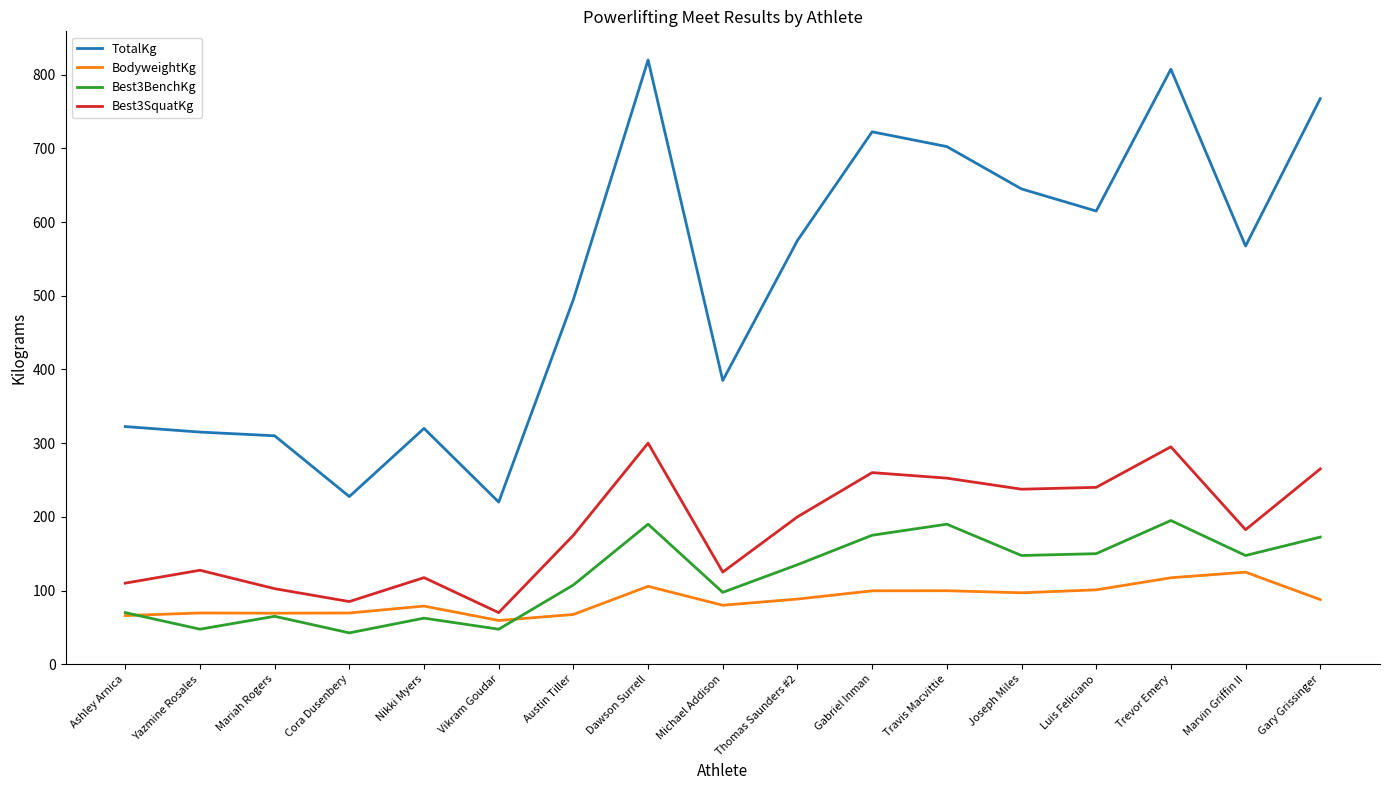

At which category does the chart reach its peak across all series?

Dawson Surrell